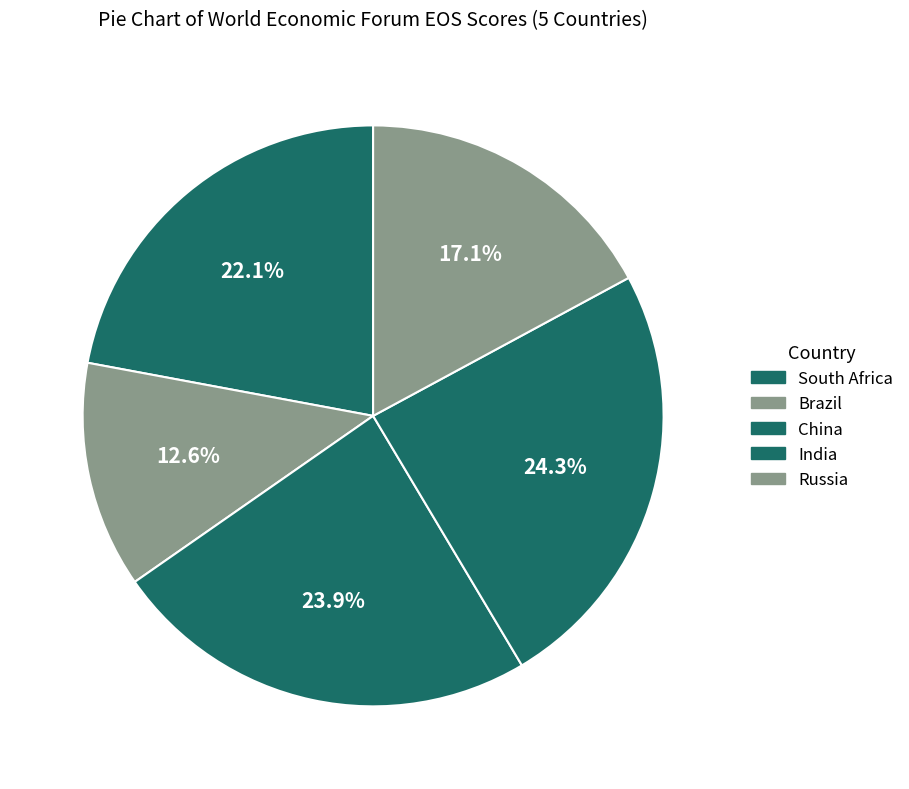

How many slices are in this pie chart?

5